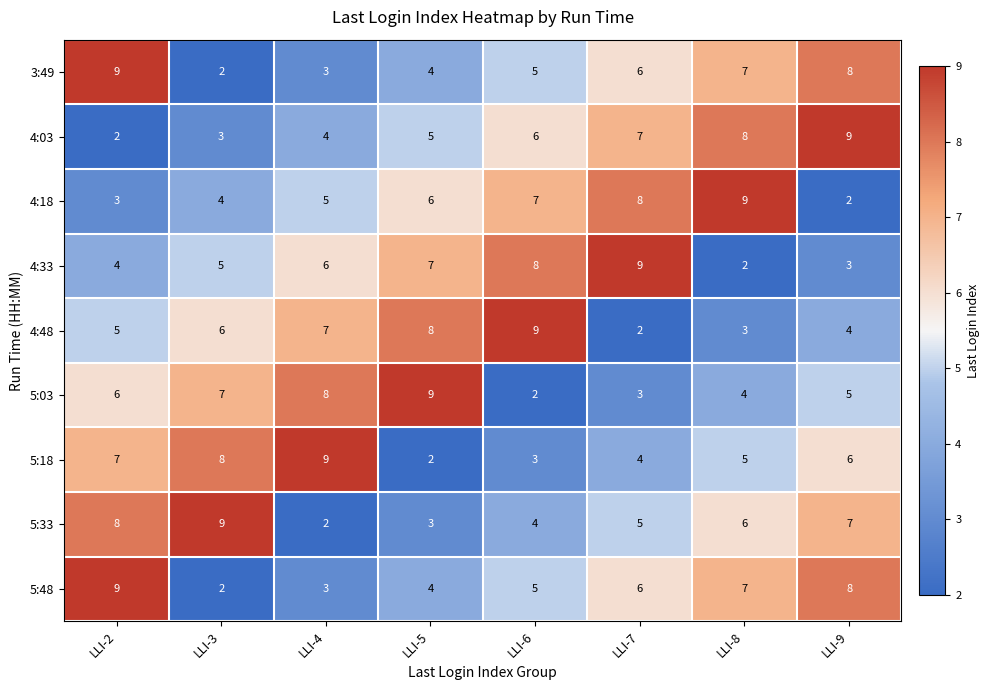

The value of 5:33 at LLI-7 is 5. True or false?

True